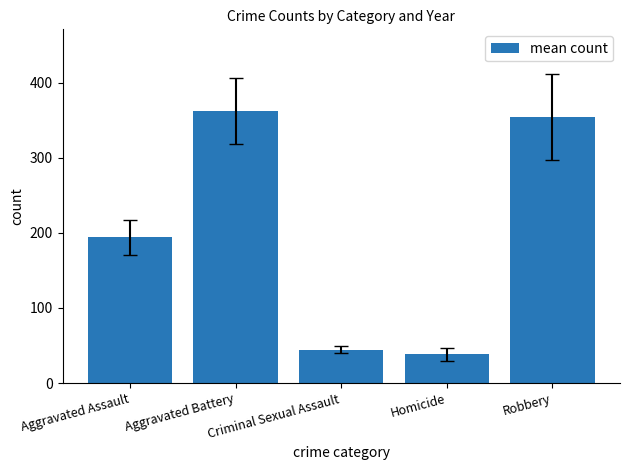

What is the maximum value shown in the chart?

362.3